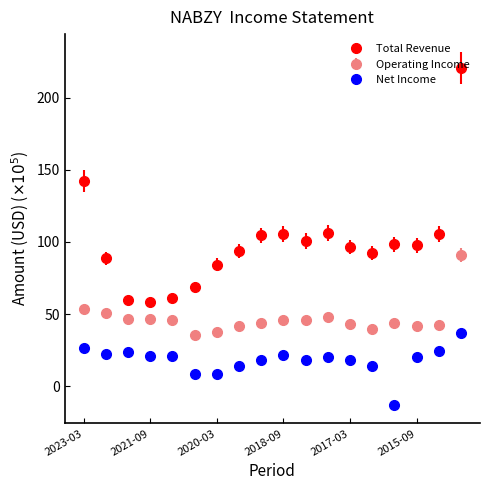

What is the greatest value displayed?

220.7